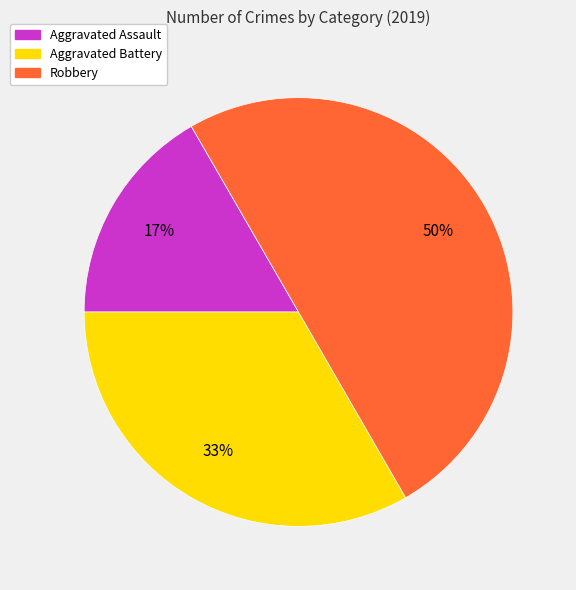

To the nearest percent, what is the combined percentage of Aggravated Assault and Robbery?

67%